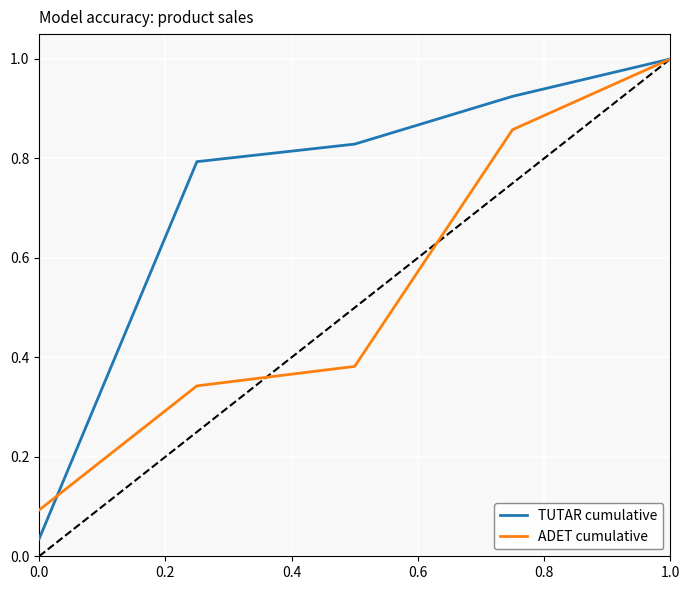

Which series has the largest total across all categories?

TUTAR cumulative